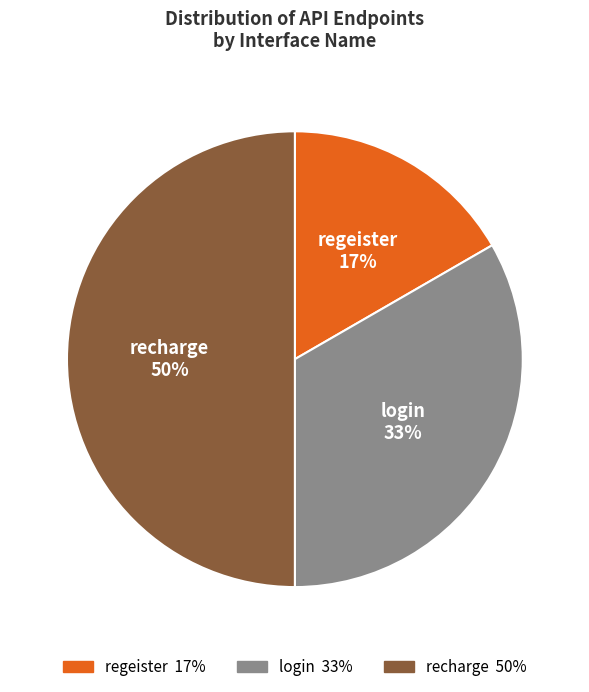

Between login and regeister, which is larger?

login